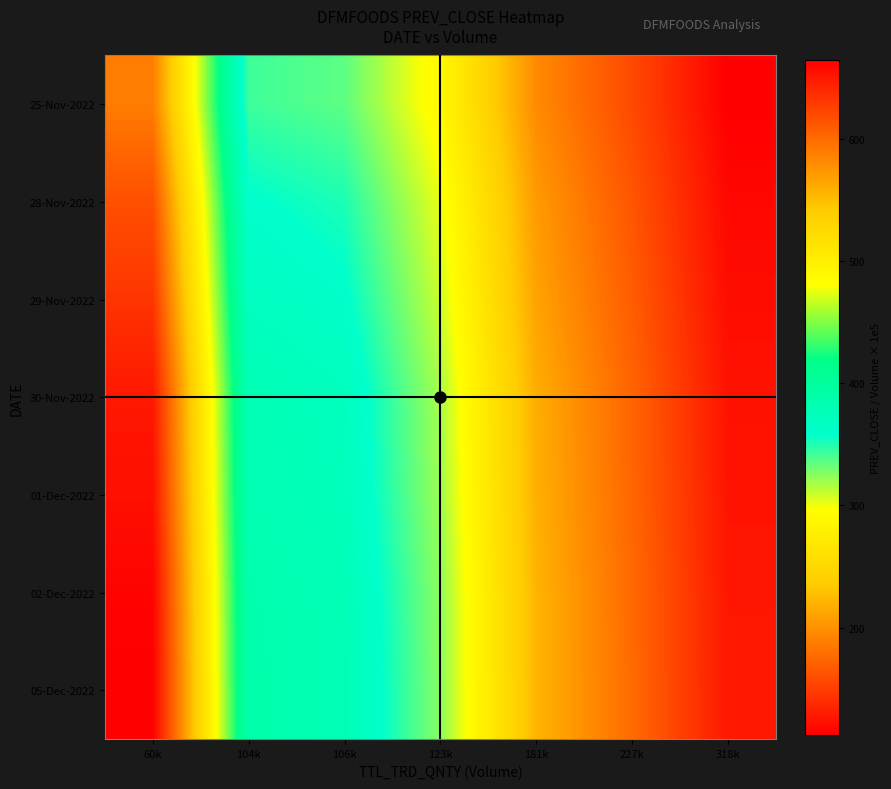

Which has a higher value, 104k or 181k?

104k